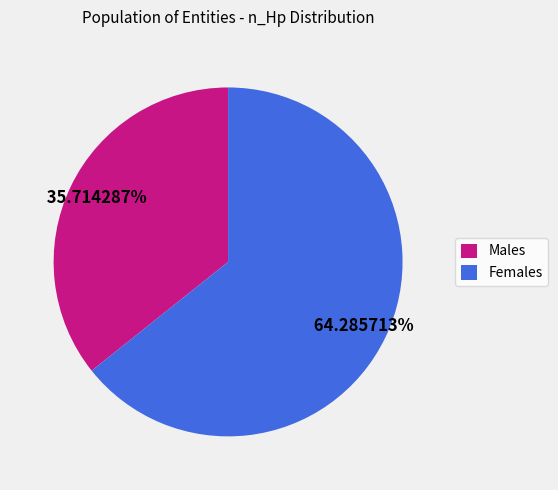

Which slice represents more than half of the pie?

Females